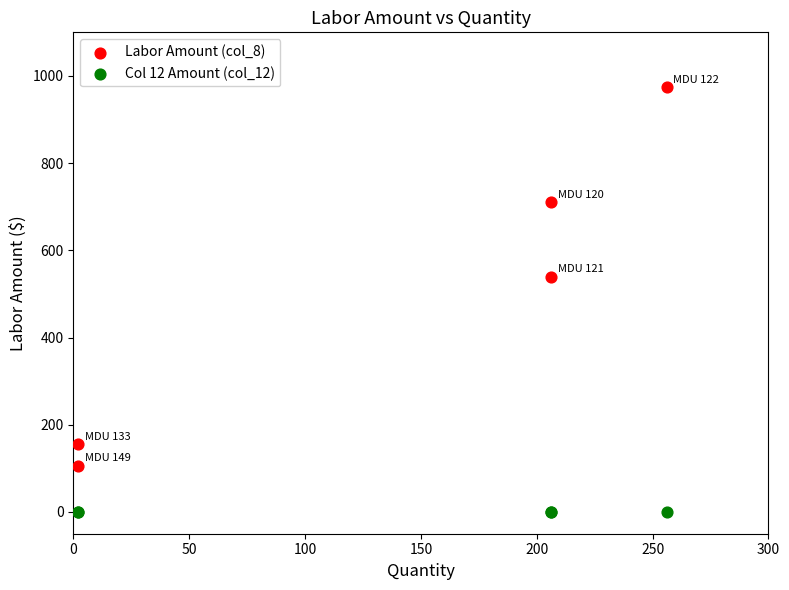

Which series reaches the maximum Y coordinate?

Labor Amount (col_8)